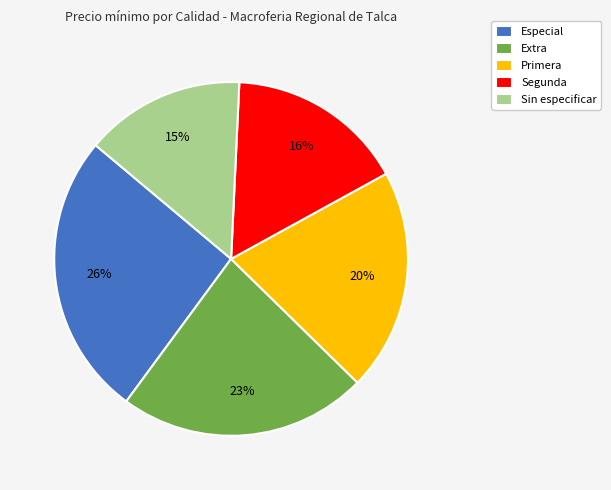

To the nearest percent, what percentage of the pie is Sin especificar?

15%